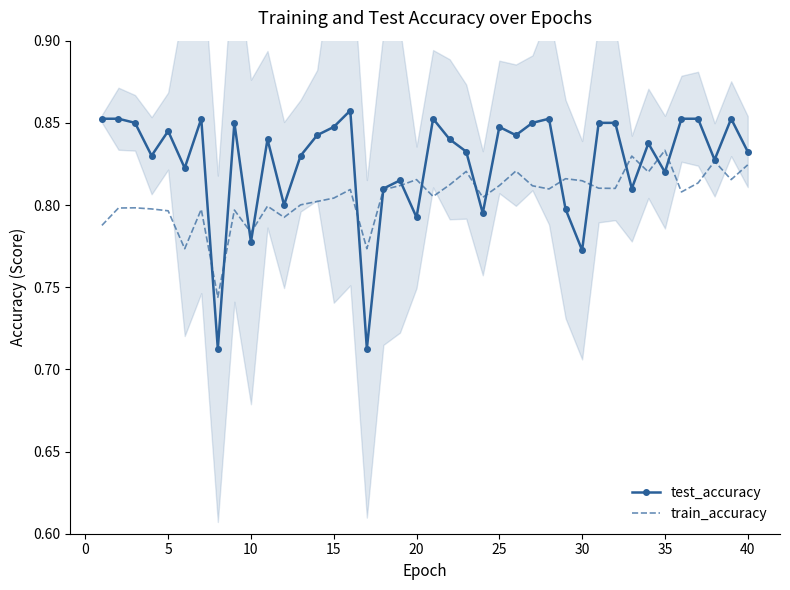

How many distinct data groups are displayed?

2